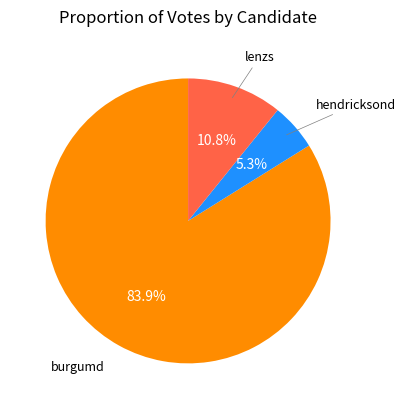

Does any single category account for the majority?

Yes